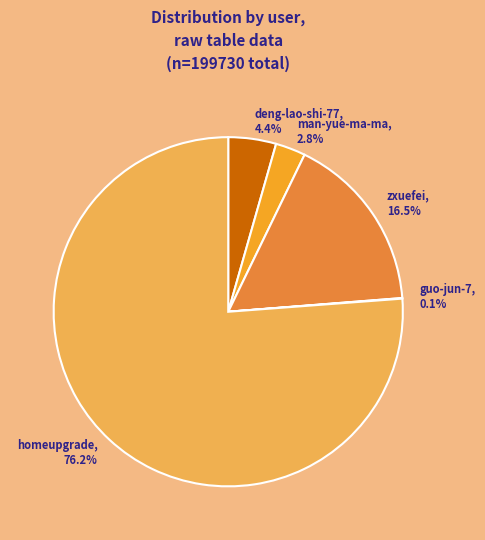

Is there a majority slice in this chart?

Yes